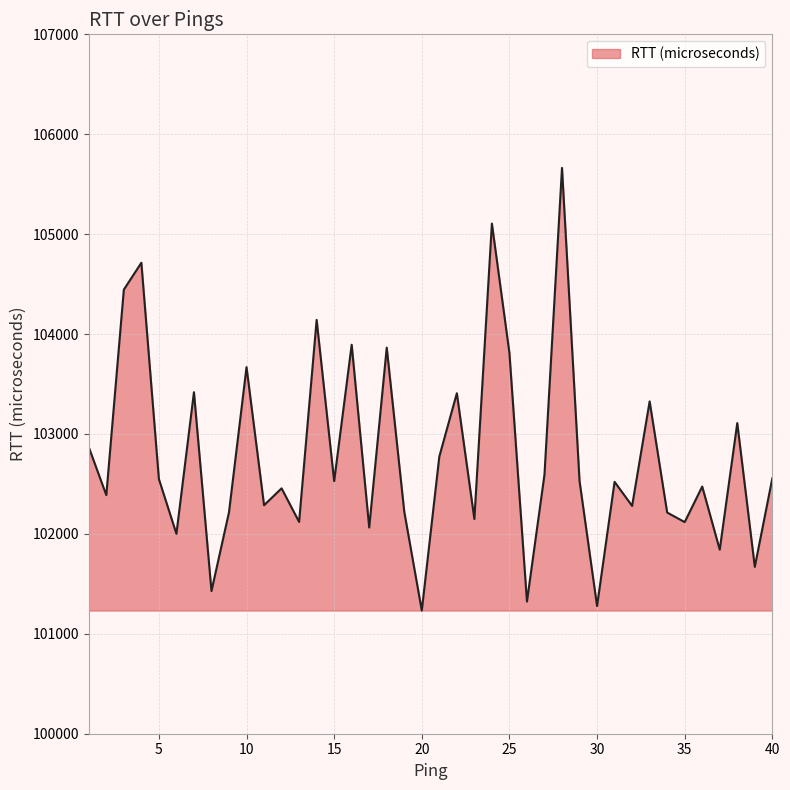

What is the maximum value shown in the chart?

105663